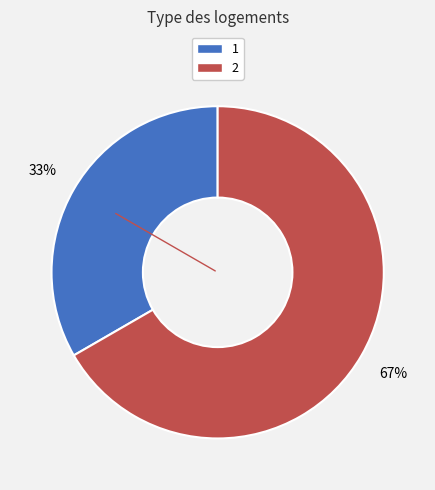

To the nearest percent, what percentage of the pie is 2?

67%